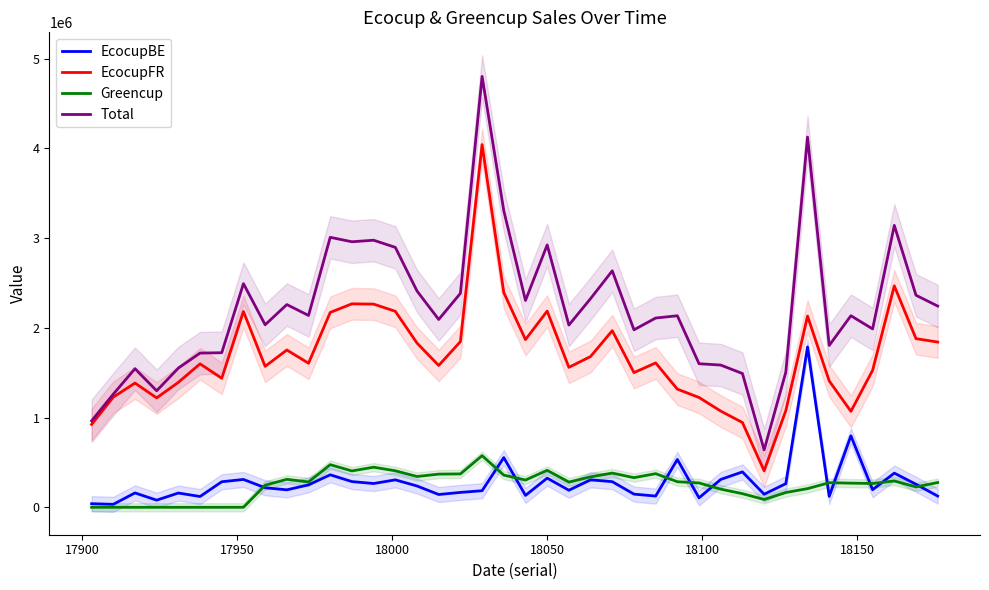

True or false: EcocupFR and Greencup cross at least once.

False